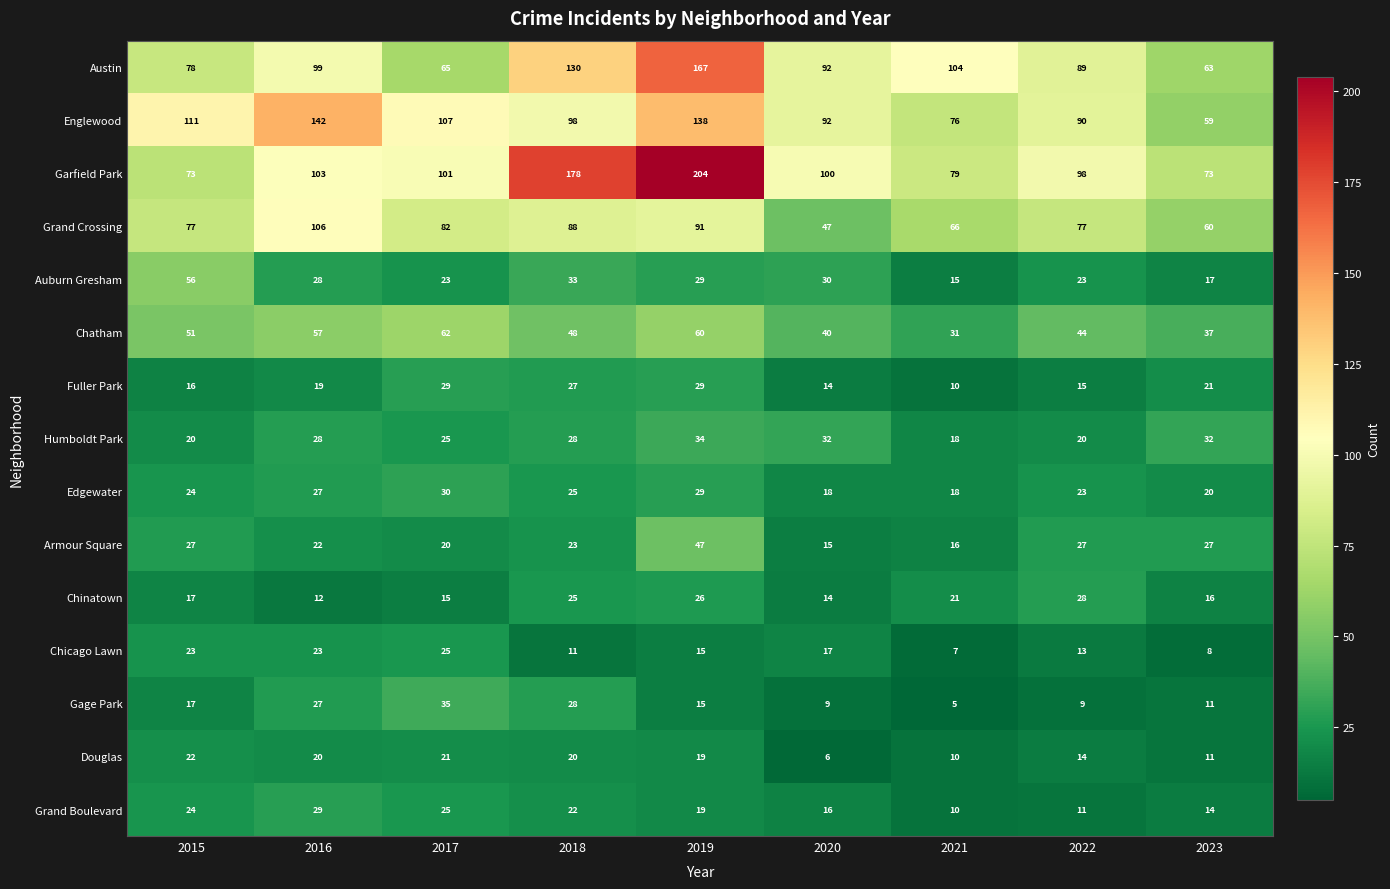

Which category has the lowest value in the Armour Square series?

2020